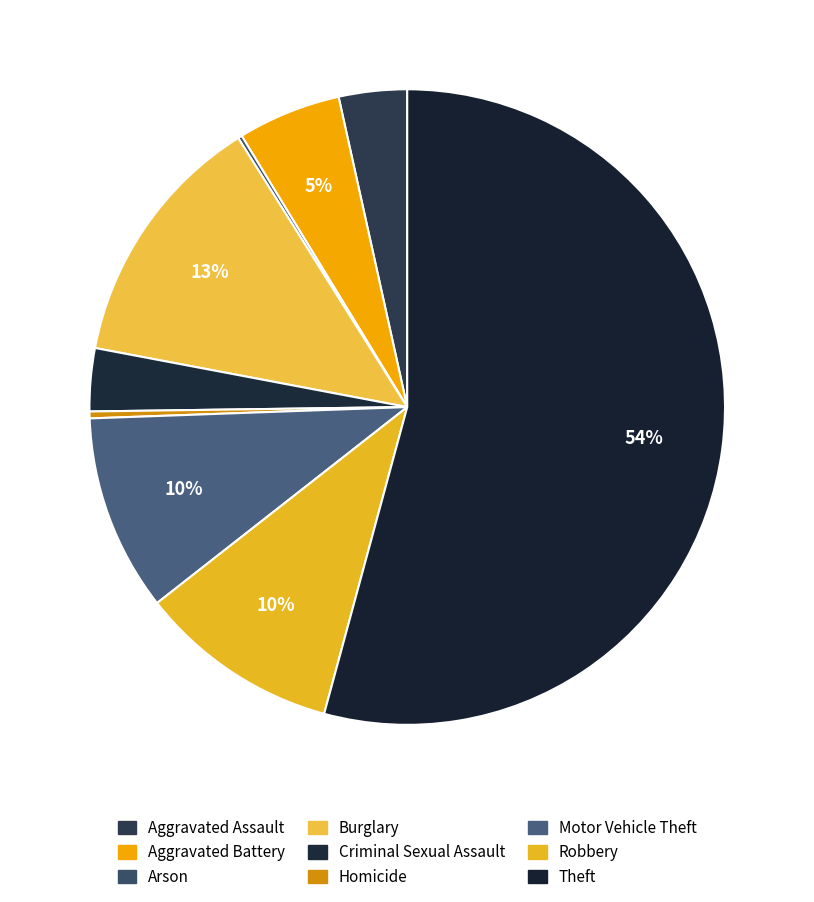

To the nearest percent, what is the combined percentage of Aggravated Battery and Arson?

5%